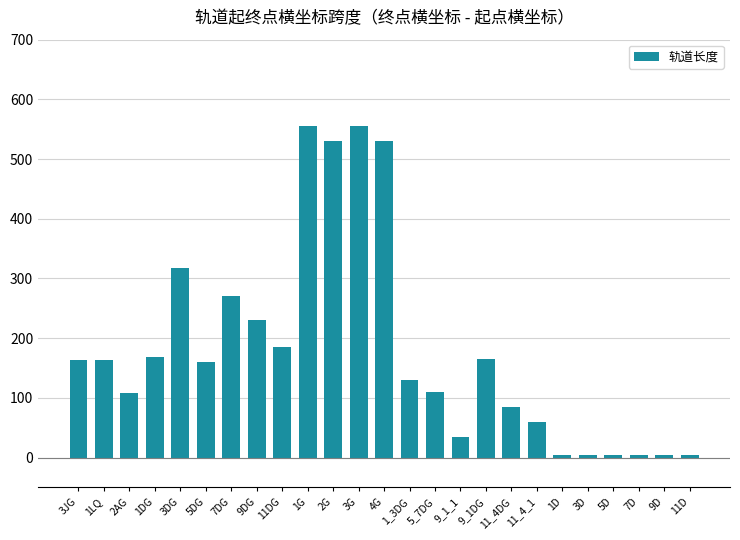

What is the maximum value shown in the chart?

555